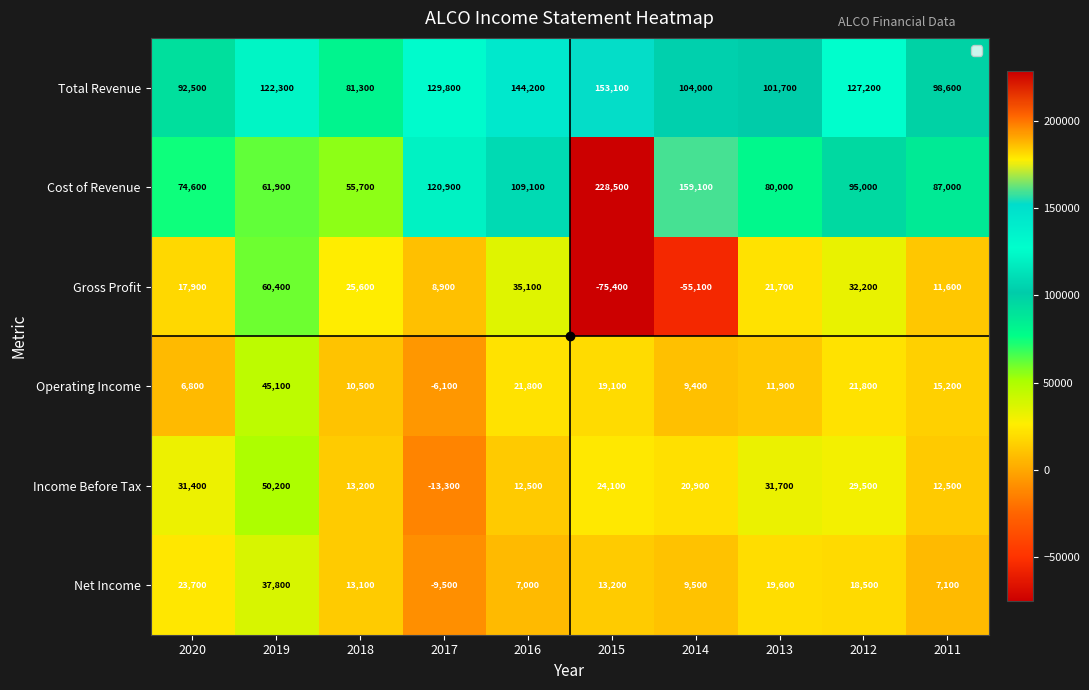

Is the value of Income Before Tax at 2017 greater than the value of Net Income at 2013?

No